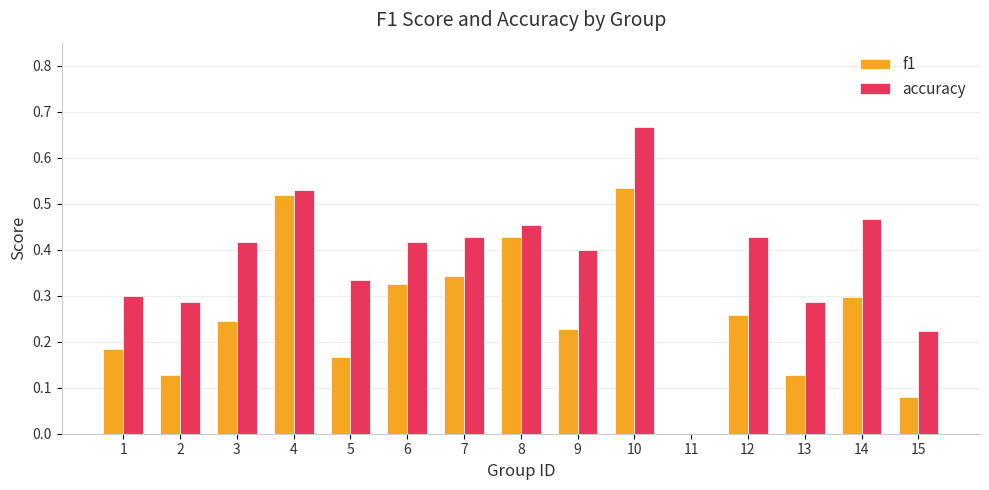

How many groups of bars are there?

15